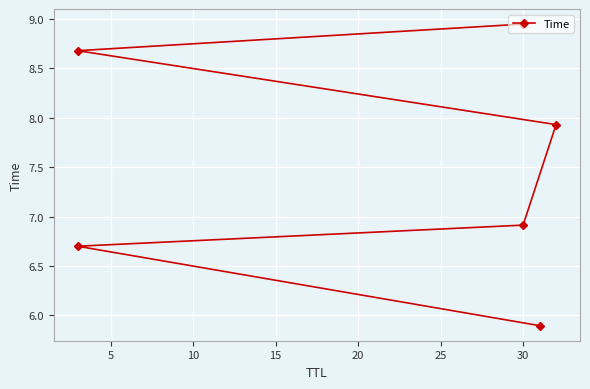

What is the difference between the values at 25 and 5?

2.2